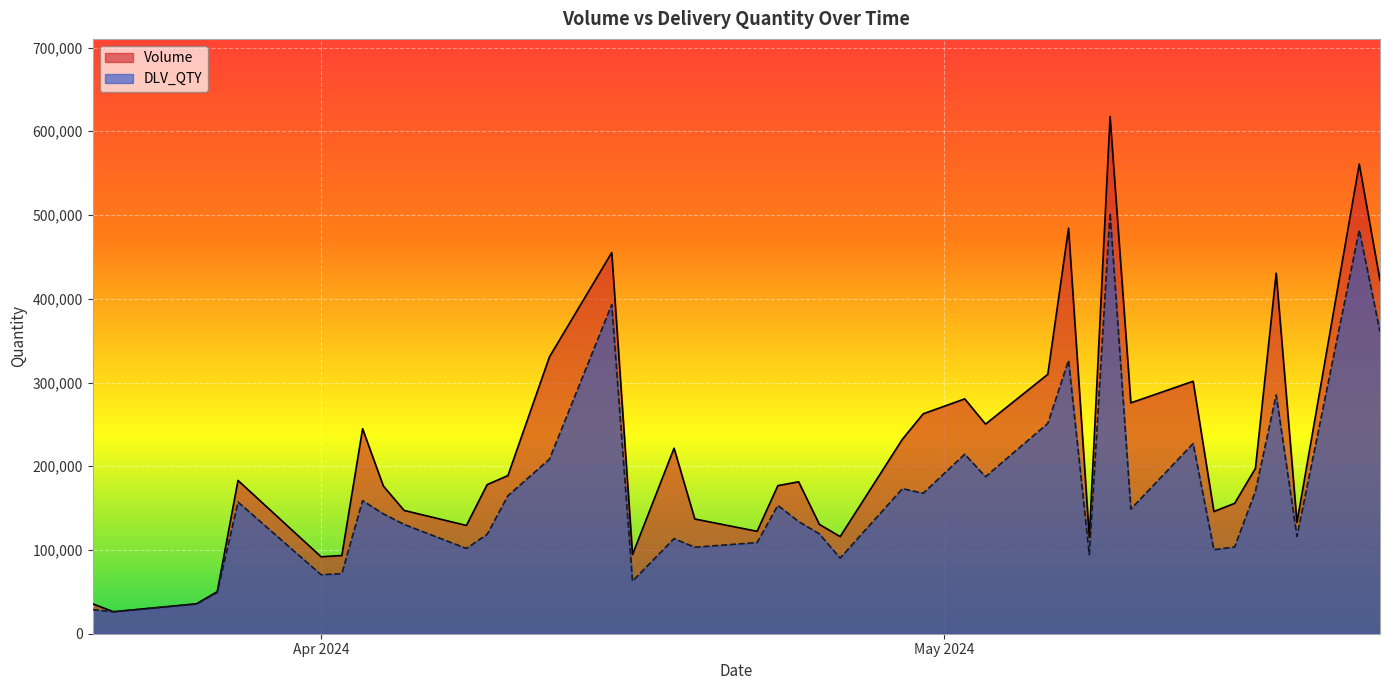

What is the greatest value displayed?

617680